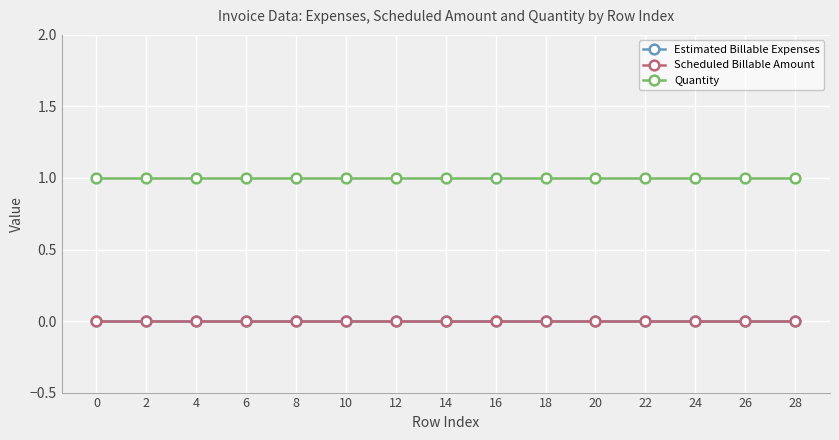

What is the sum of the Quantity values at 20 and 10?

2